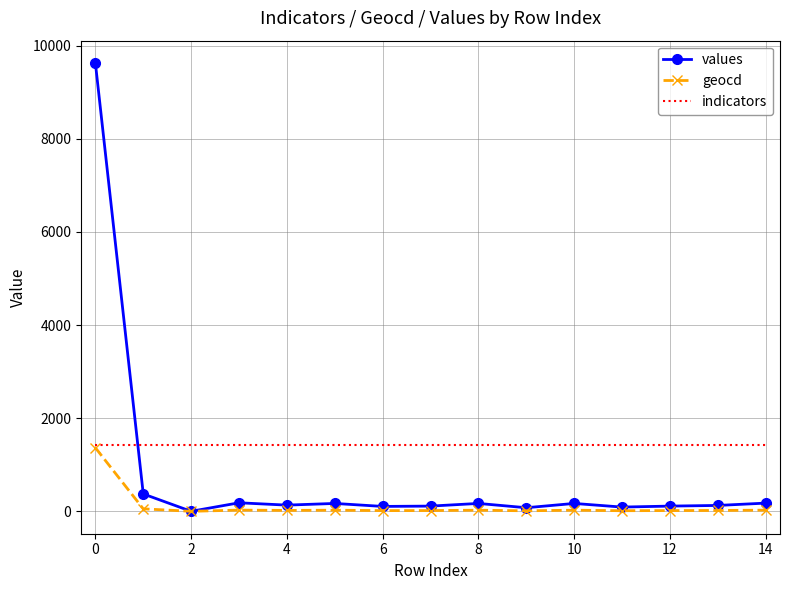

Which series has the largest total across all categories?

indicators